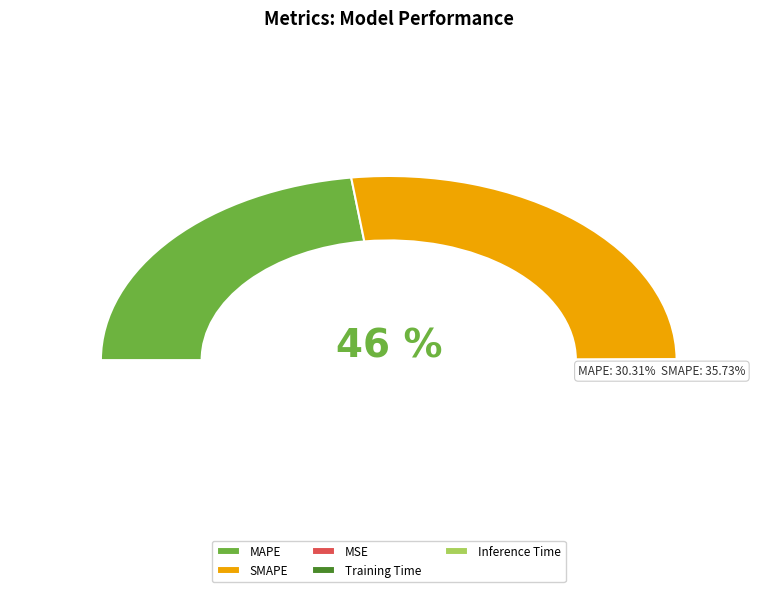

Is it true that MSE is 0% of the pie?

True